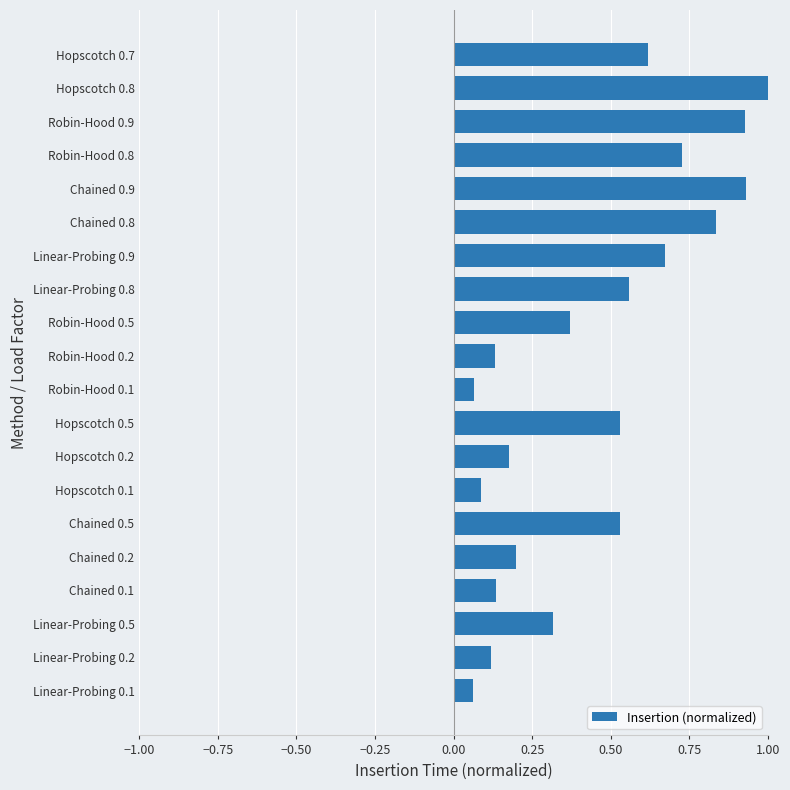

The chart shows a value of 0.0 at Linear-Probing 0.2. True or false?

False